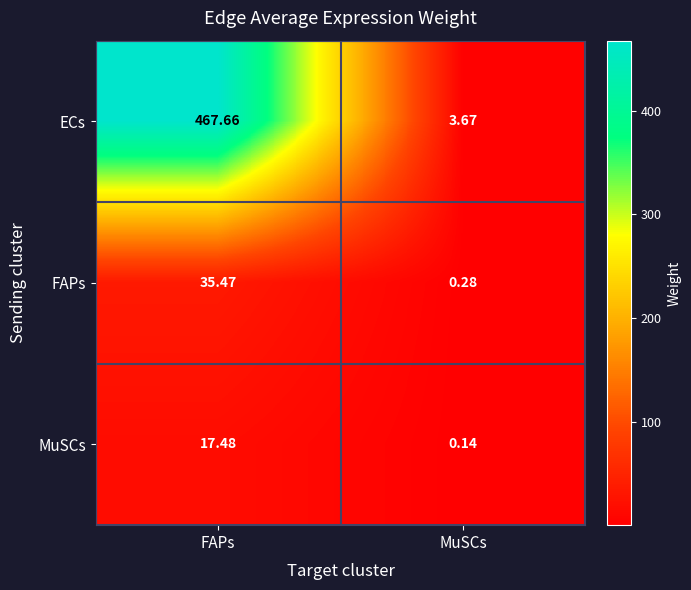

Which series has the largest range (max minus min)?

ECs